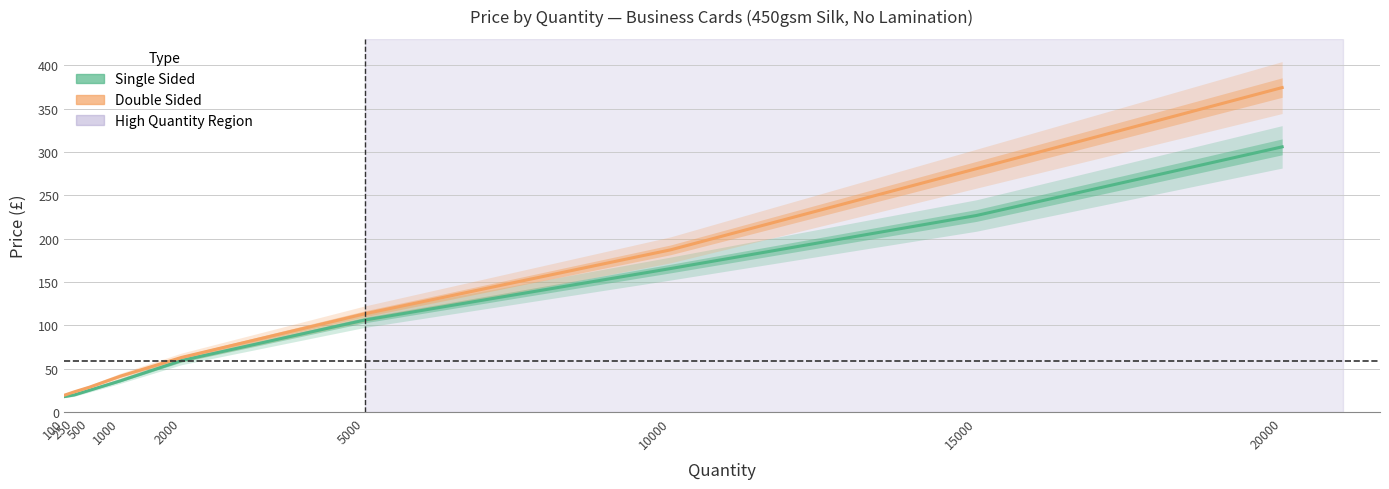

Rank the series at 20000 from highest to lowest value.

Double Sided, Single Sided